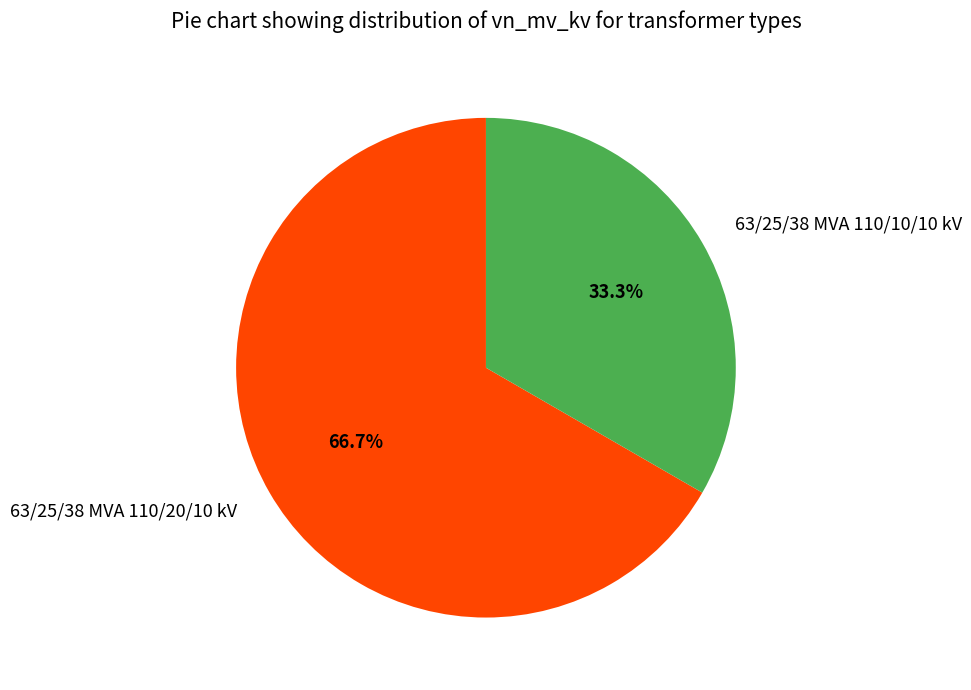

What percentage is the 63/25/38 MVA 110/10/10 kV slice, to the nearest percent?

33%